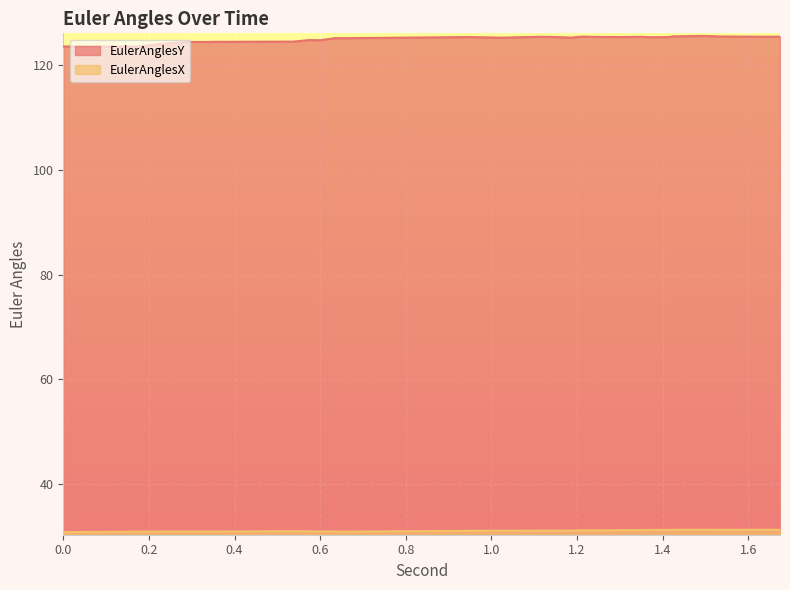

What is the sum of all EulerAnglesX values?

1243.0